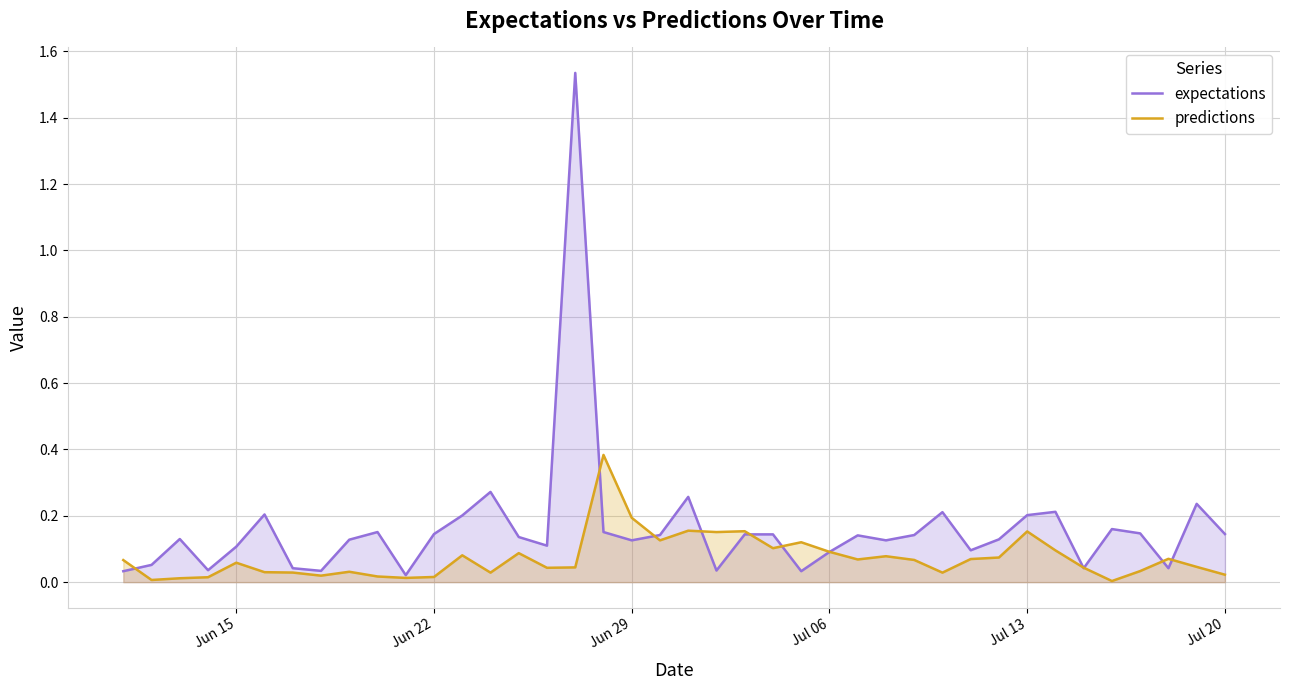

Which series ends up on top after the final intersection of expectations and predictions?

expectations